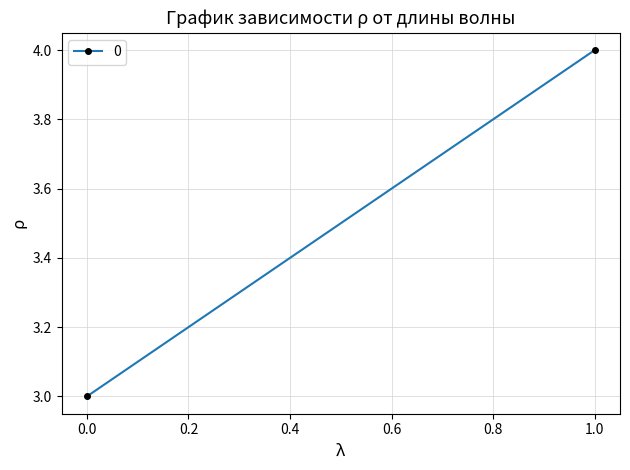

Is it true that the value at 1 is 4?

True